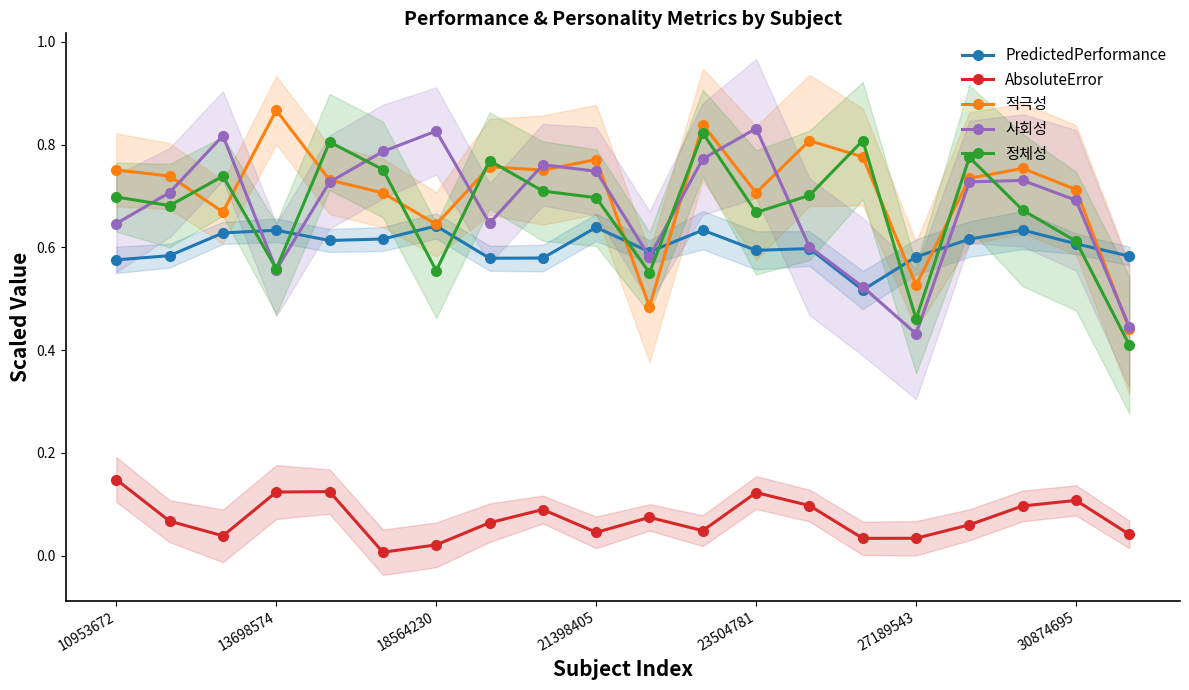

How many interior local valleys does the AbsoluteError series have?

5